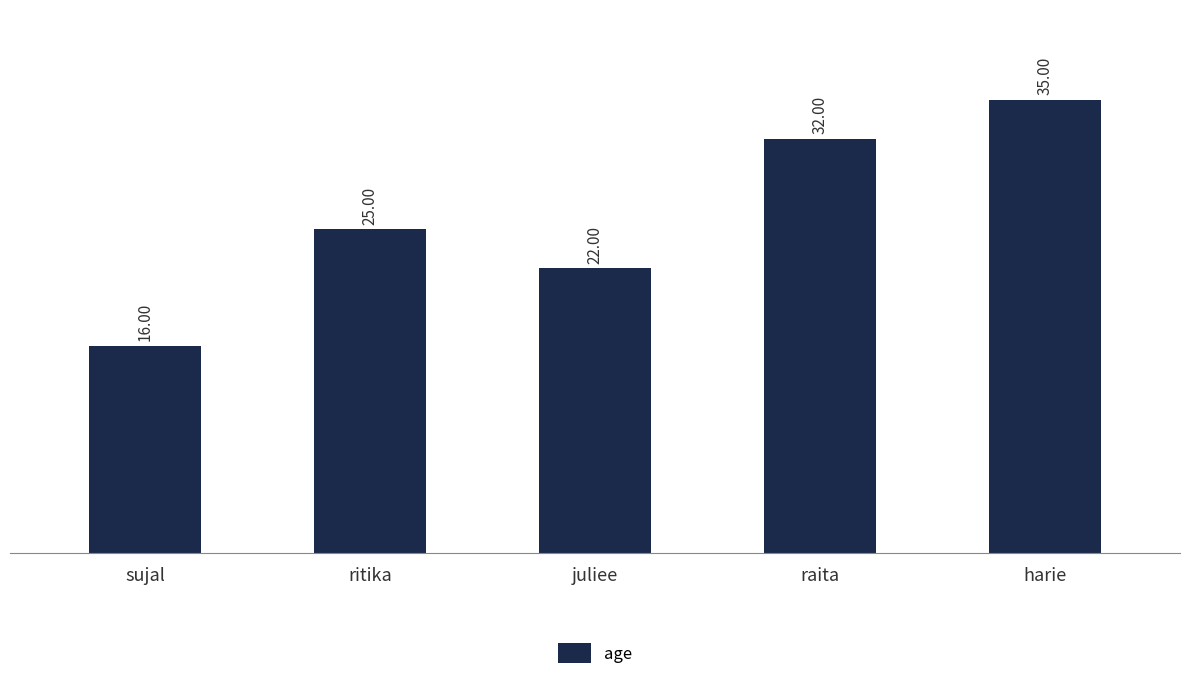

Rank the categories by value from highest to lowest.

harie, raita, ritika, juliee, sujal